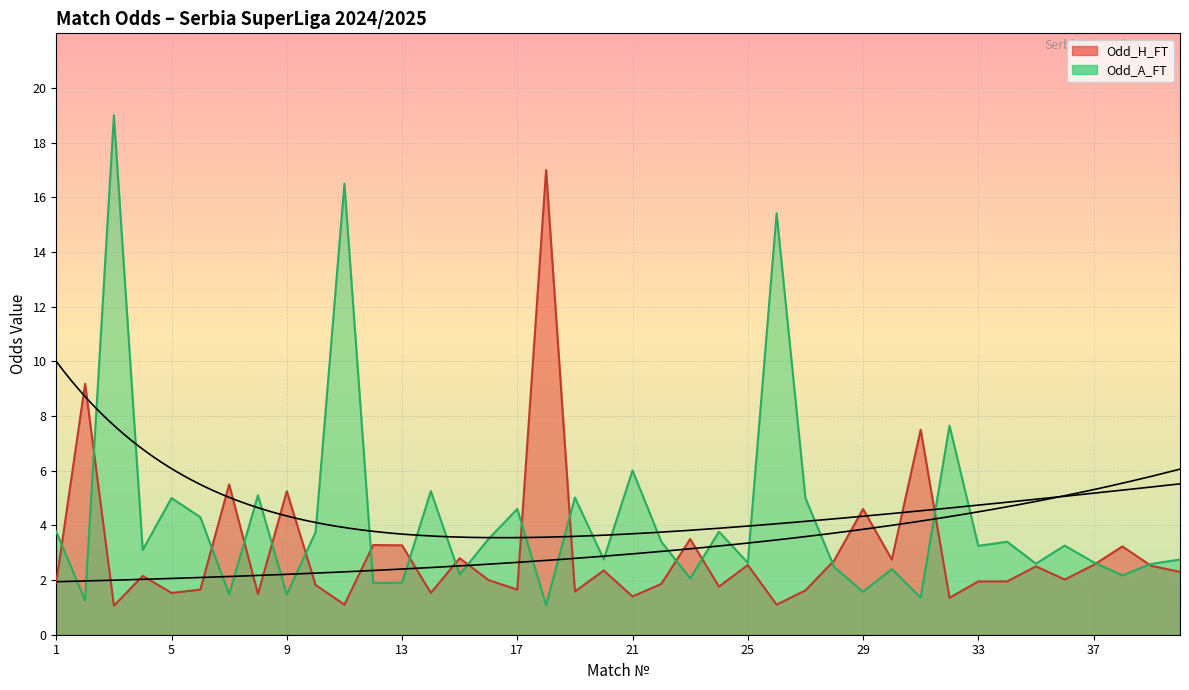

What is the average value of the Odd_A_FT series?

4.2